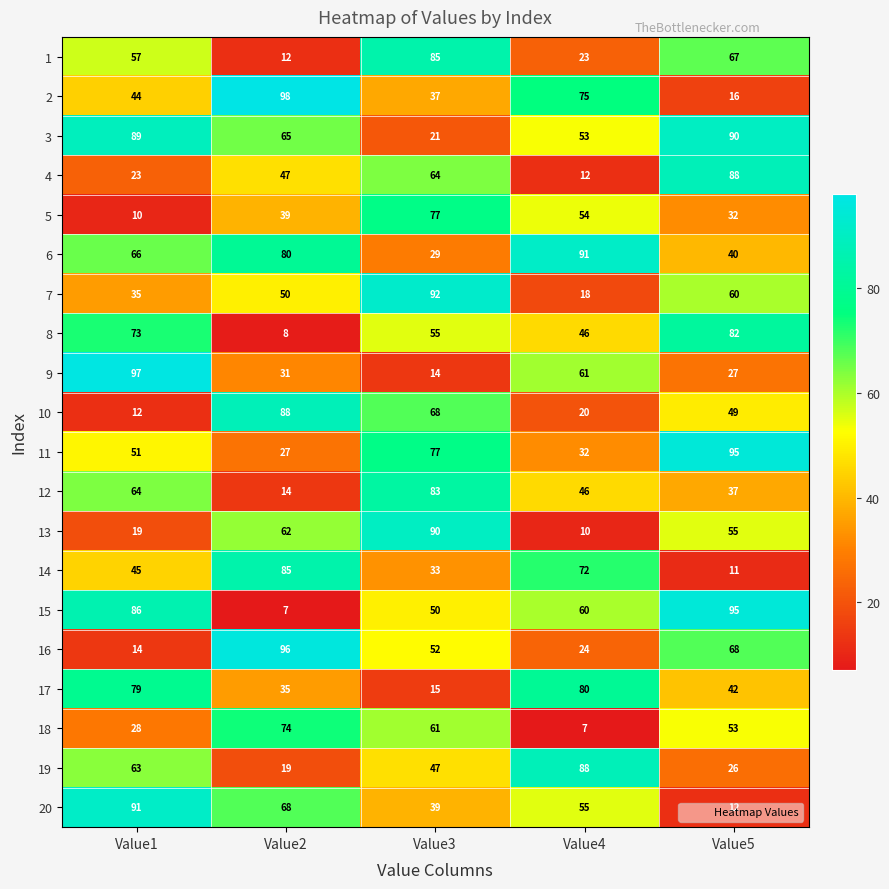

Which series changed the most between Value3 and Value4?

13